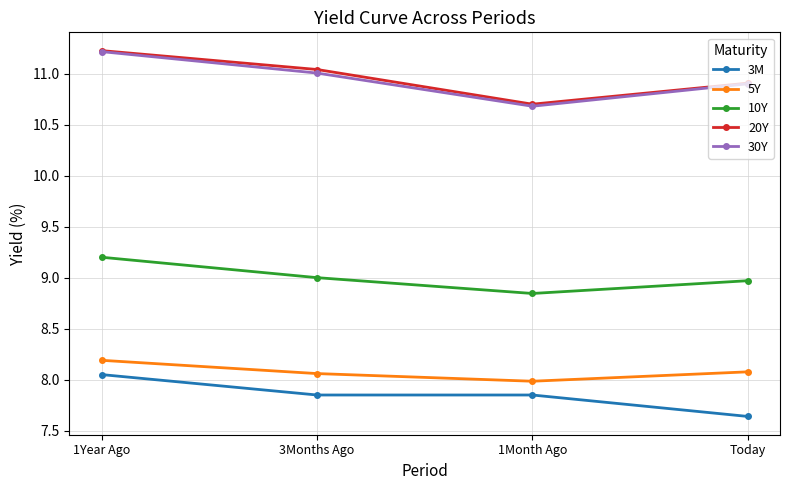

True or false: 30Y and 3M cross at least once.

False